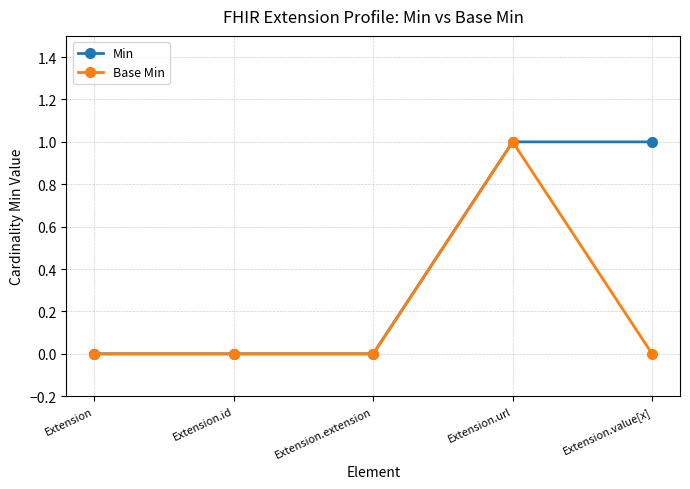

How many categories are shown in the chart?

5